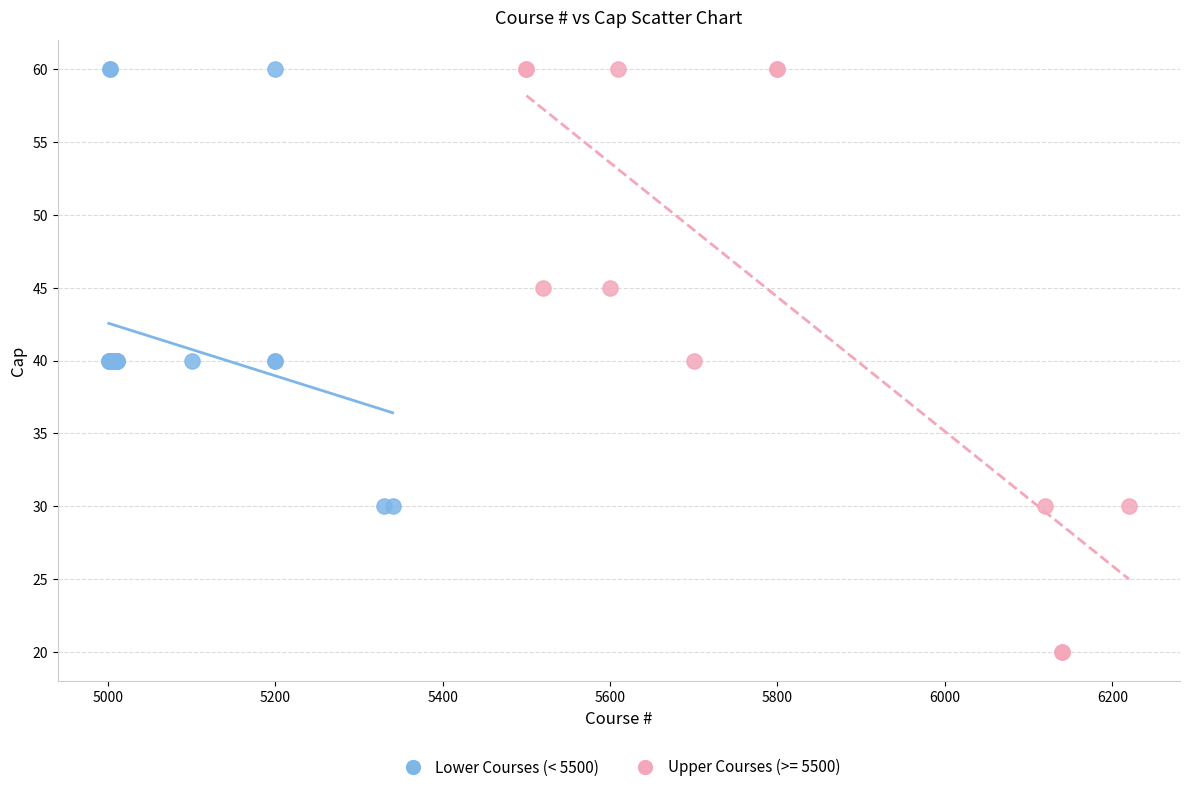

Which series contains the lowest Y value?

Upper Courses (>= 5500)